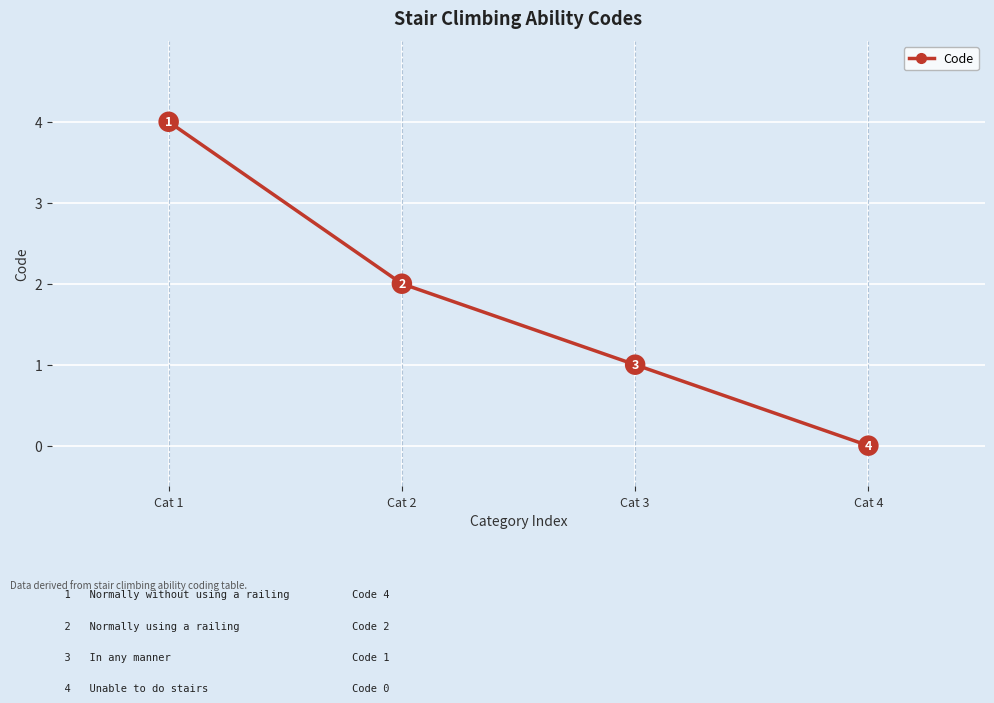

Which has a higher value, Cat 2 or Cat 4?

Cat 2